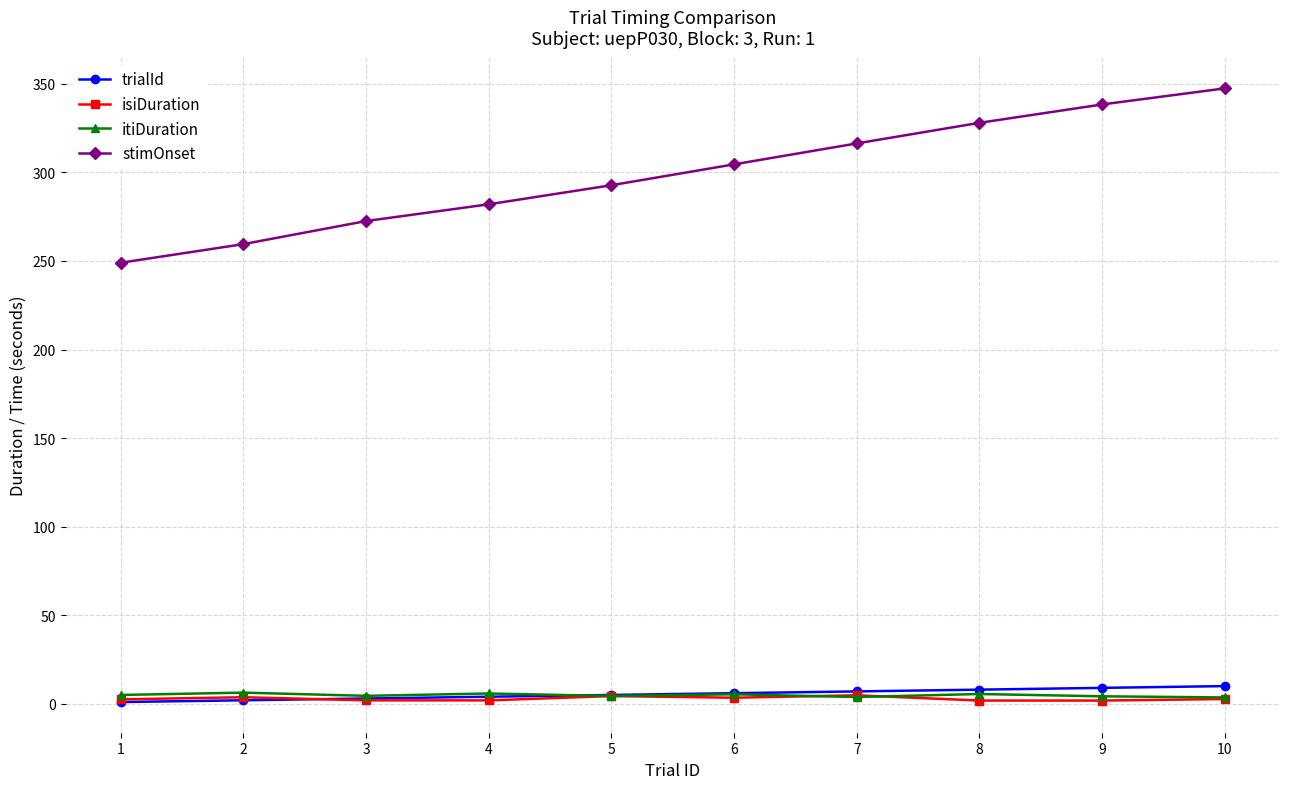

Does the chart display data point markers on the line(s)?

Yes